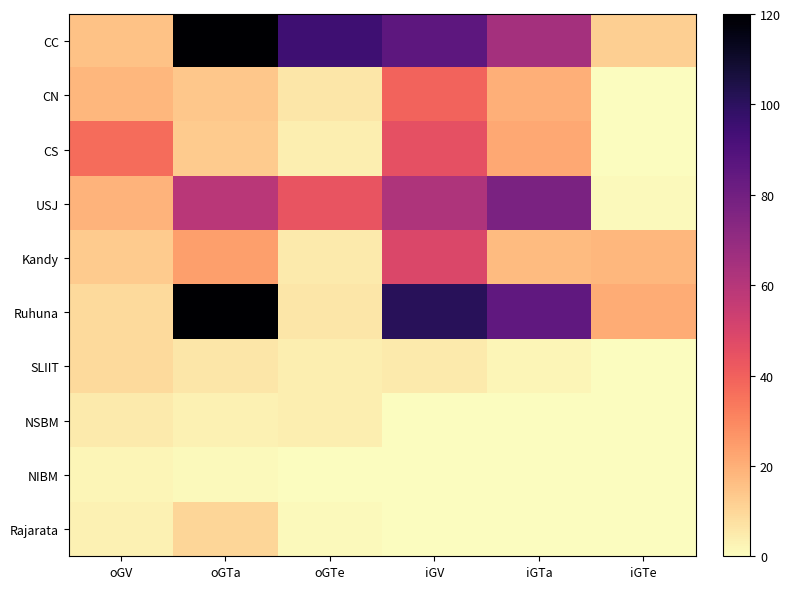

Which series has the widest spread of values?

Ruhuna